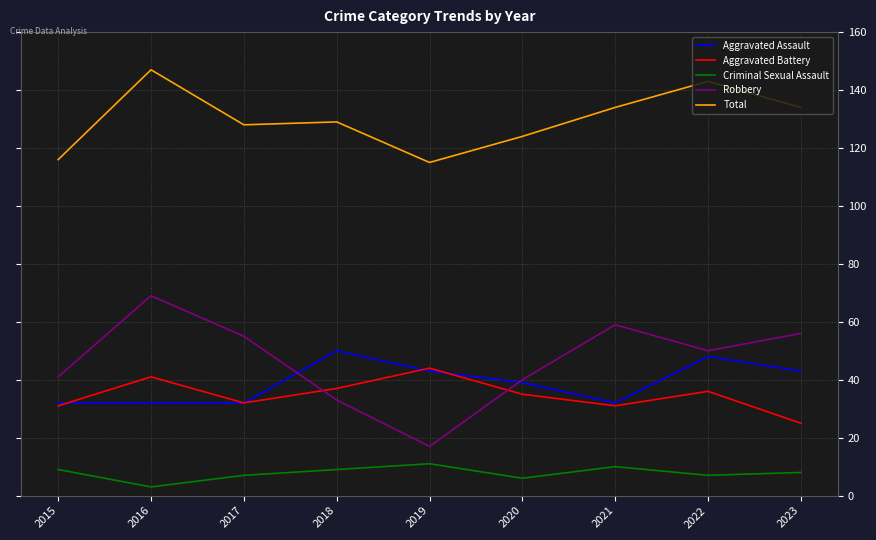

Reading left to right, what are all the values shown in this chart?

Aggravated Assault: 32	32	32	50	43	39	32	48	43
Aggravated Battery: 31	41	32	37	44	35	31	36	25
Criminal Sexual Assault: 9	3	7	9	11	6	10	7	8
Robbery: 41	69	55	33	17	40	59	50	56
Total: 116	147	128	129	115	124	134	143	134